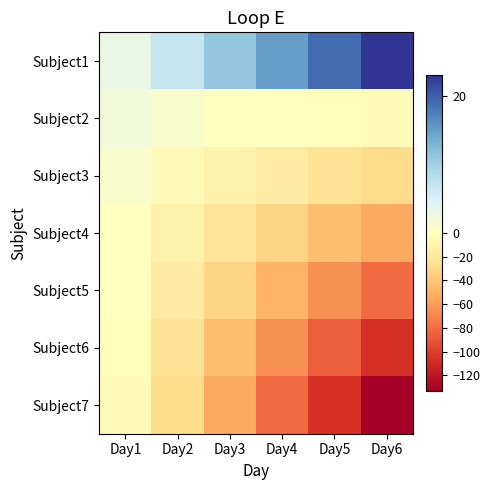

List the series in order of their peak value, lowest first.

Subject7, Subject6, Subject5, Subject4, Subject3, Subject2, Subject1